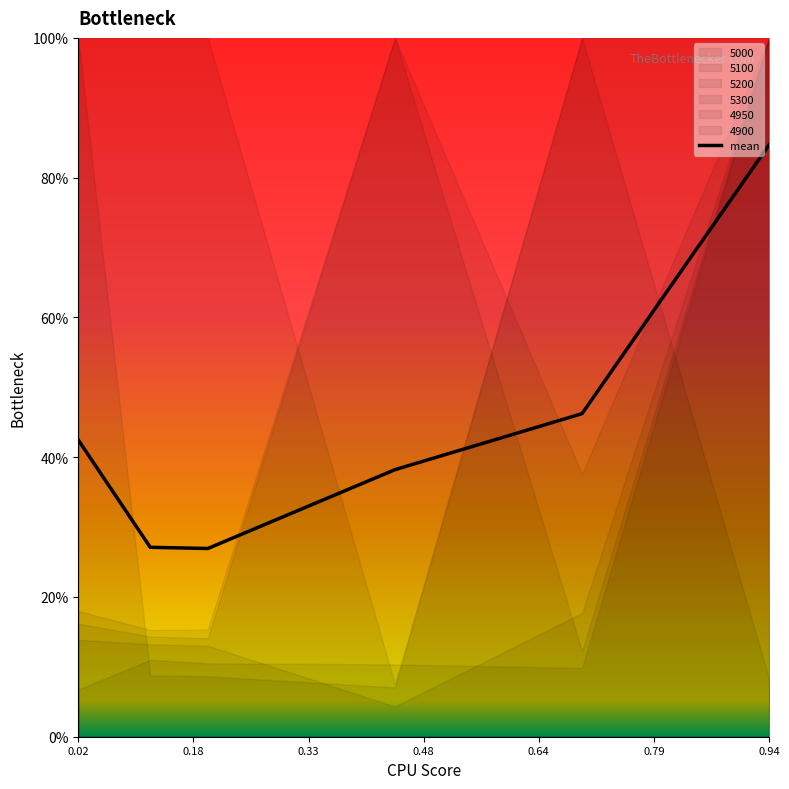

What position from the left is 0.6931506849315069?

5